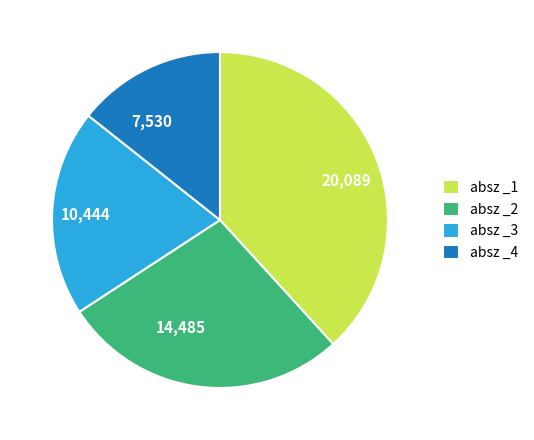

Is there any slice that represents more than half of the pie?

No